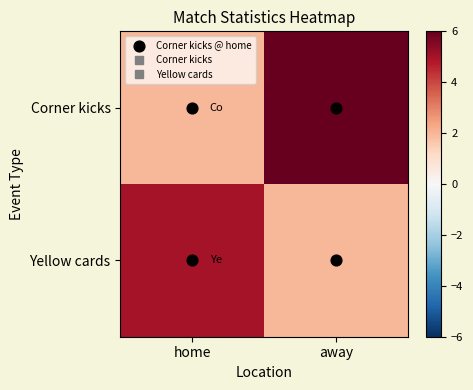

At which category is the sum across all series the highest?

away